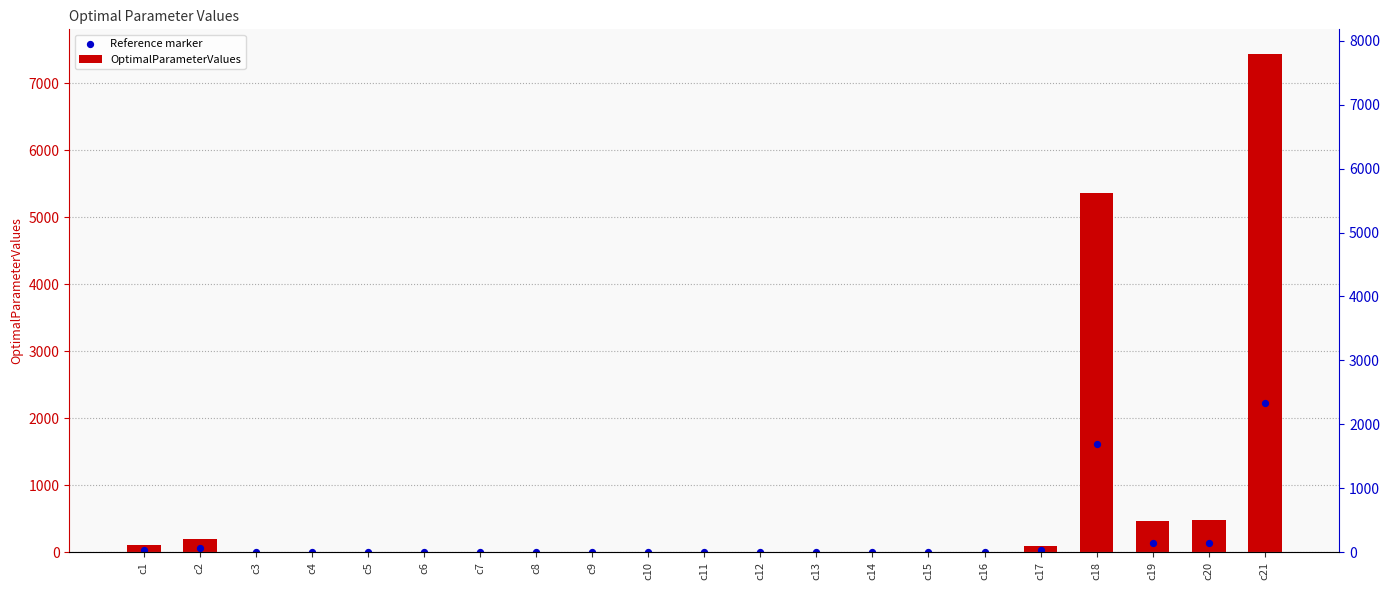

Which series has the widest spread of Y values?

OptimalParameterValues